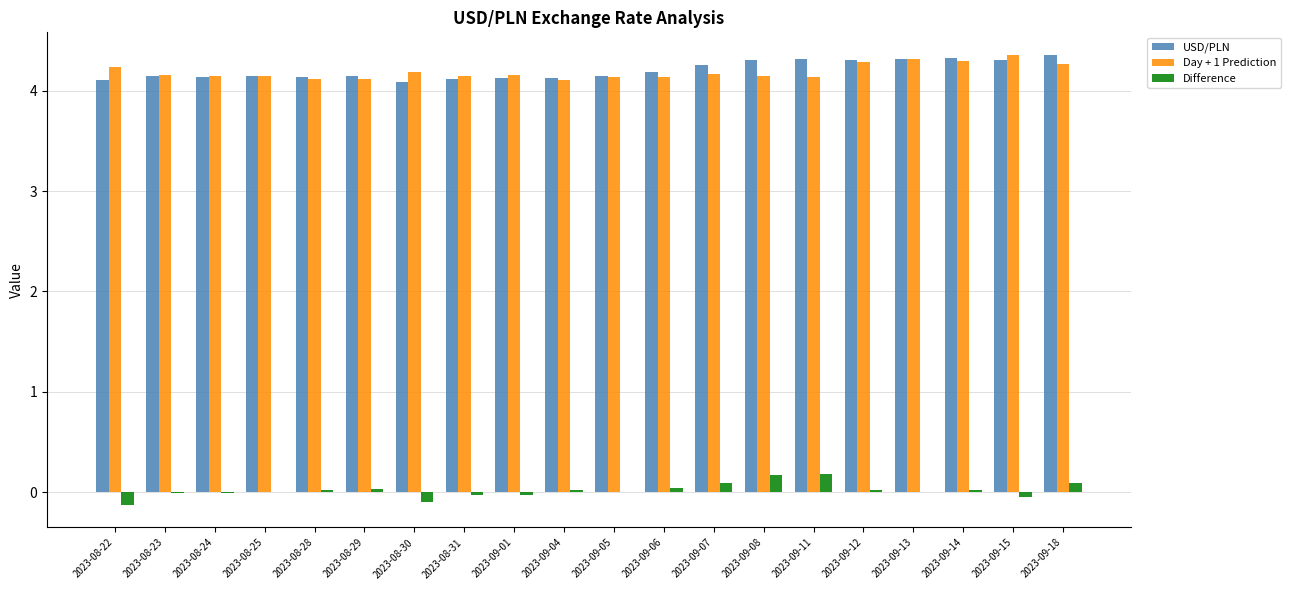

Is the value of Day + 1 Prediction at 2023-08-23 greater than the value of USD/PLN at 2023-09-15?

No